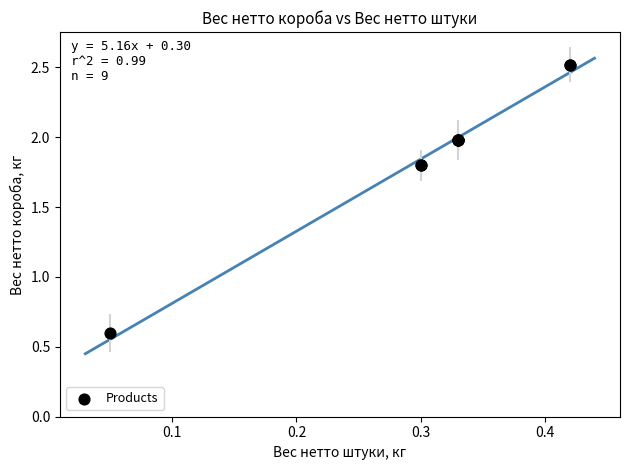

What Y value in the scatter plot is closest to 1?

0.6